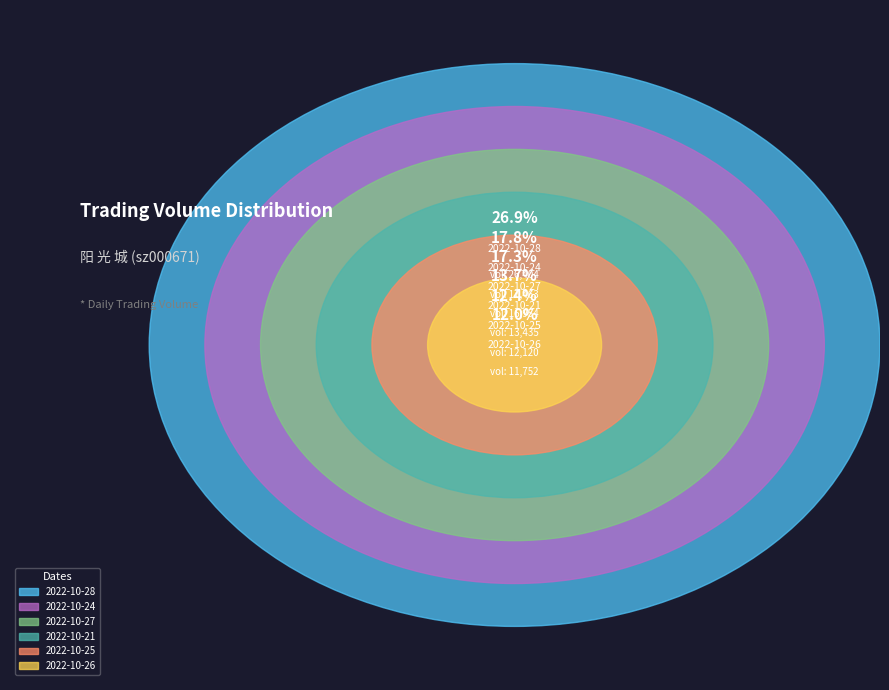

Does 2022-10-21 account for over 50% of the chart?

No